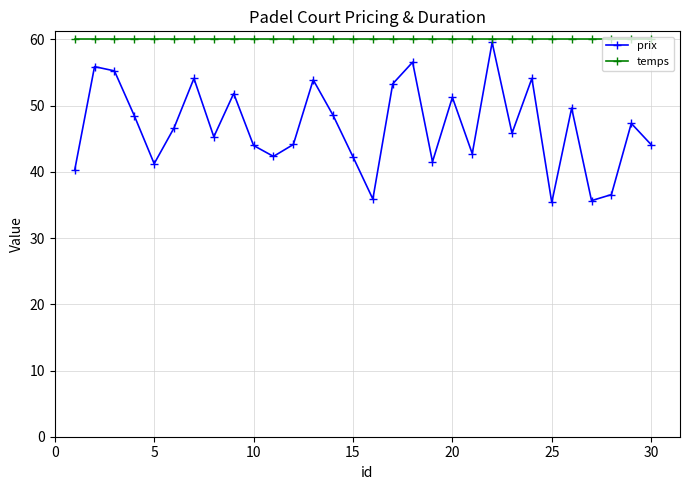

Which series has the largest range (max minus min)?

prix